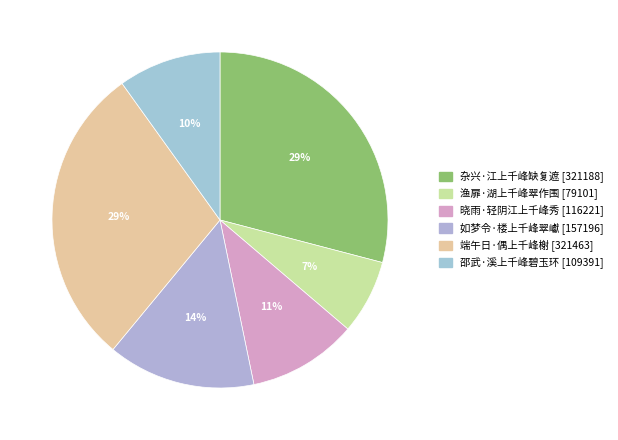

Is it true that 邵武·溪上千峰碧玉环 is 10% of the pie?

True